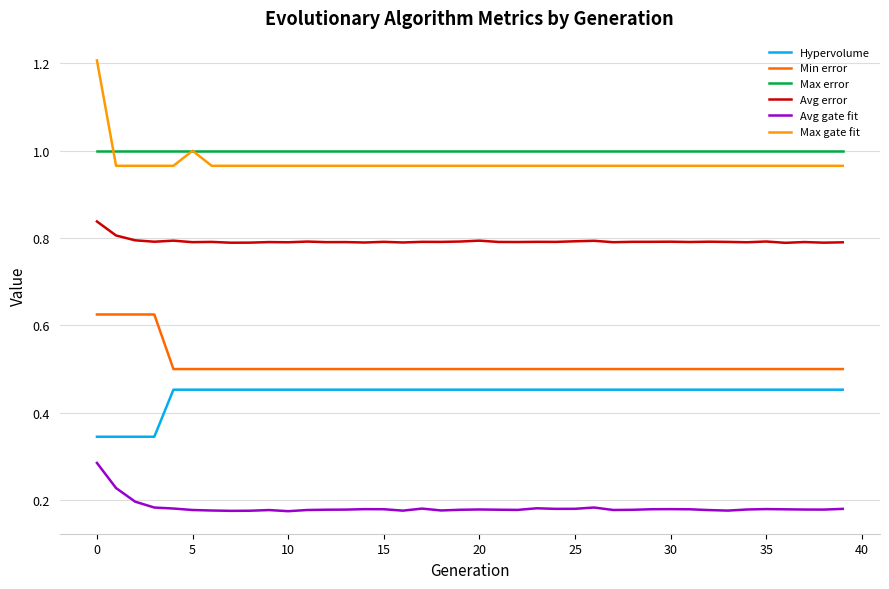

What is the greatest value displayed?

1.2